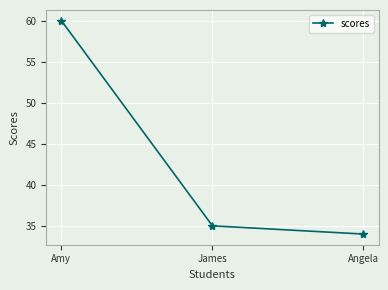

What is the difference between the values at James and Angela?

1